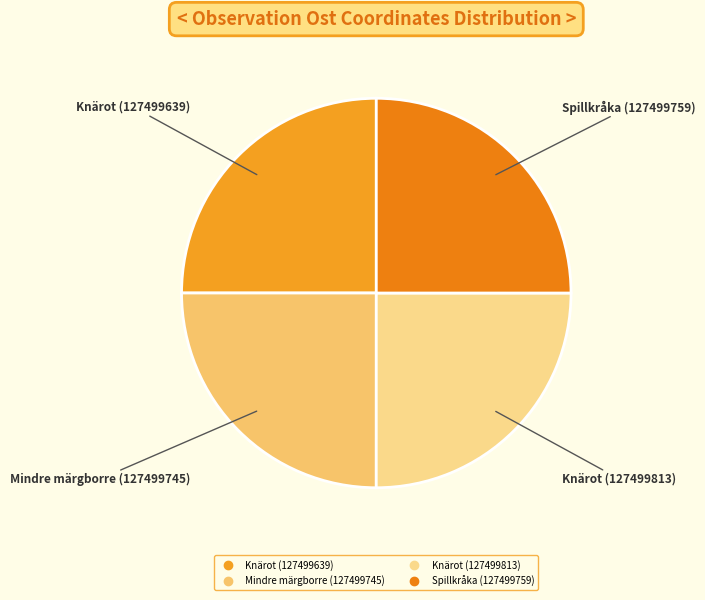

Approximately how many times larger is the value at Spillkråka (127499759) compared to Knärot (127499813)?

1.0